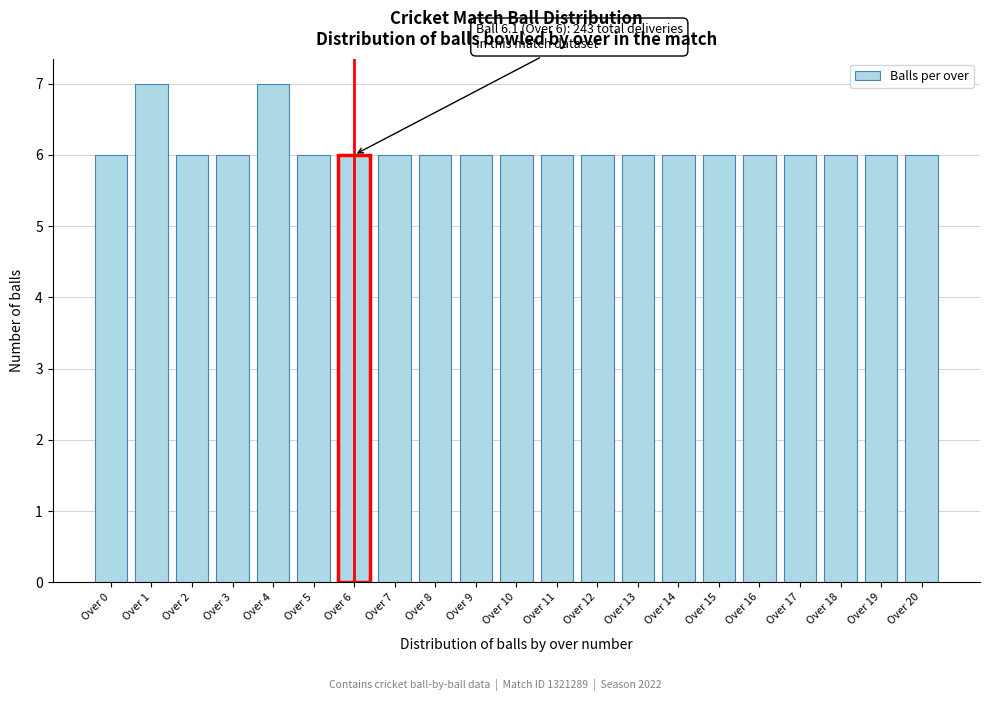

Reading left to right, list all the values displayed in this chart.

Over 0=6	Over 1=7	Over 2=6	Over 3=6	Over 4=7	Over 5=6	Over 6=6	Over 7=6	Over 8=6	Over 9=6	Over 10=6	Over 11=6	Over 12=6	Over 13=6	Over 14=6	Over 15=6	Over 16=6	Over 17=6	Over 18=6	Over 19=6	Over 20=6